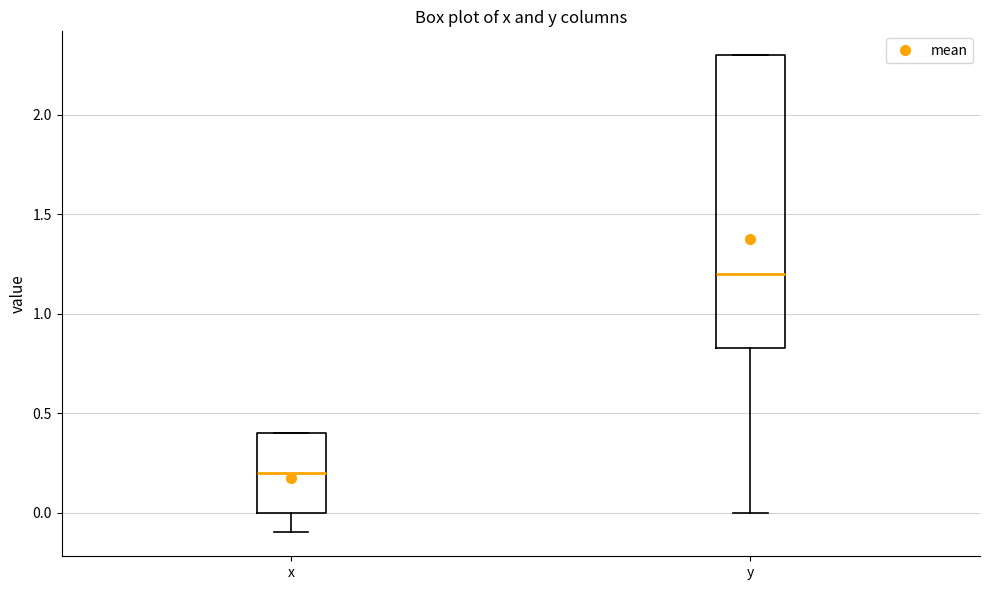

Where does the lower whisker of the box for y end on the y-axis? The values are not printed on the chart, so give them approximately, as read against the axis.

0.00